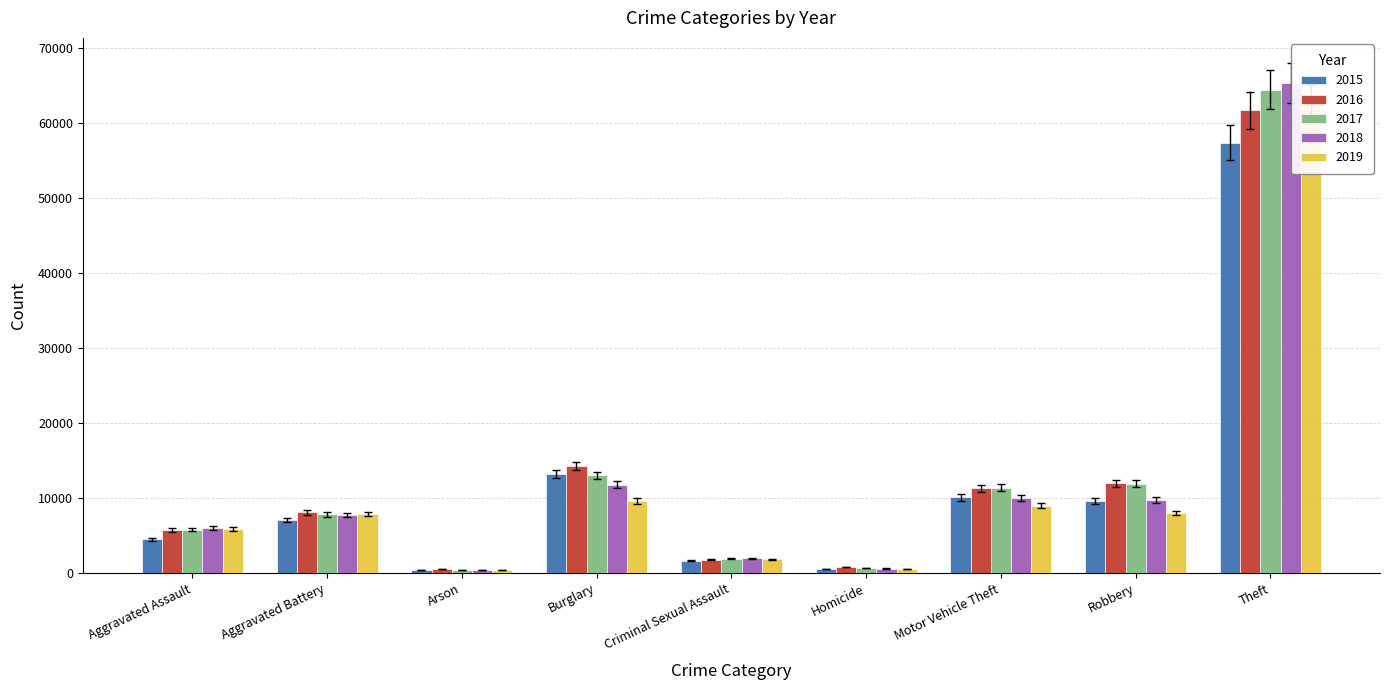

What is the total value across all series at Motor Vehicle Theft?

51150.9